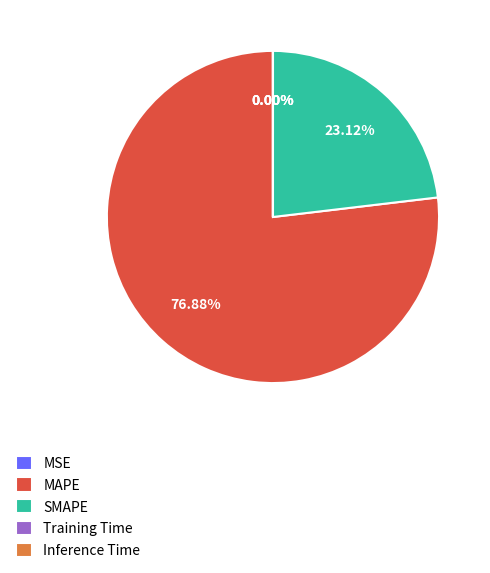

Which category has the biggest portion of the pie?

MAPE